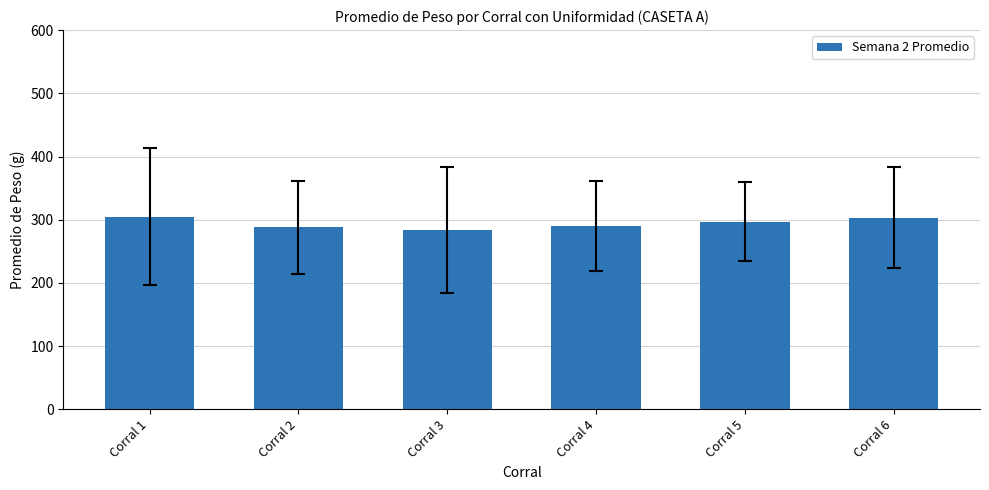

Approximately how many times larger is the value at Corral 5 compared to Corral 3?

1.0